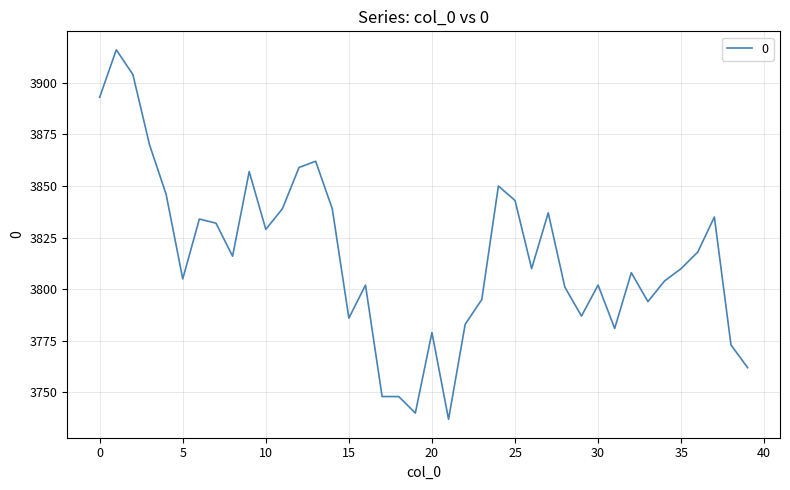

How many categories are shown in the chart?

40